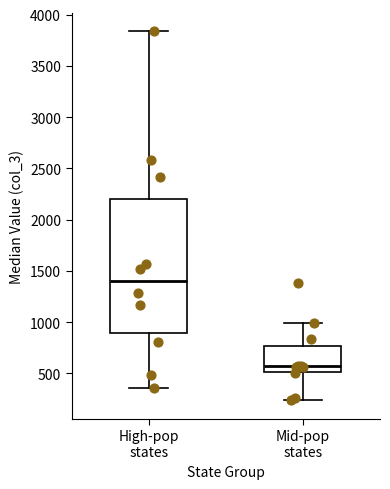

Reading left to right, read every box against the y-axis: the position of its median line, the range the box covers, and the ends of its whiskers. The values are not printed on the chart, so give them approximately, as read against the axis.

High-pop states: median 1400, box 900 to 2200, whiskers 350 to 3850
Mid-pop states: median 550, box 500 to 750, whiskers 250 to 1000